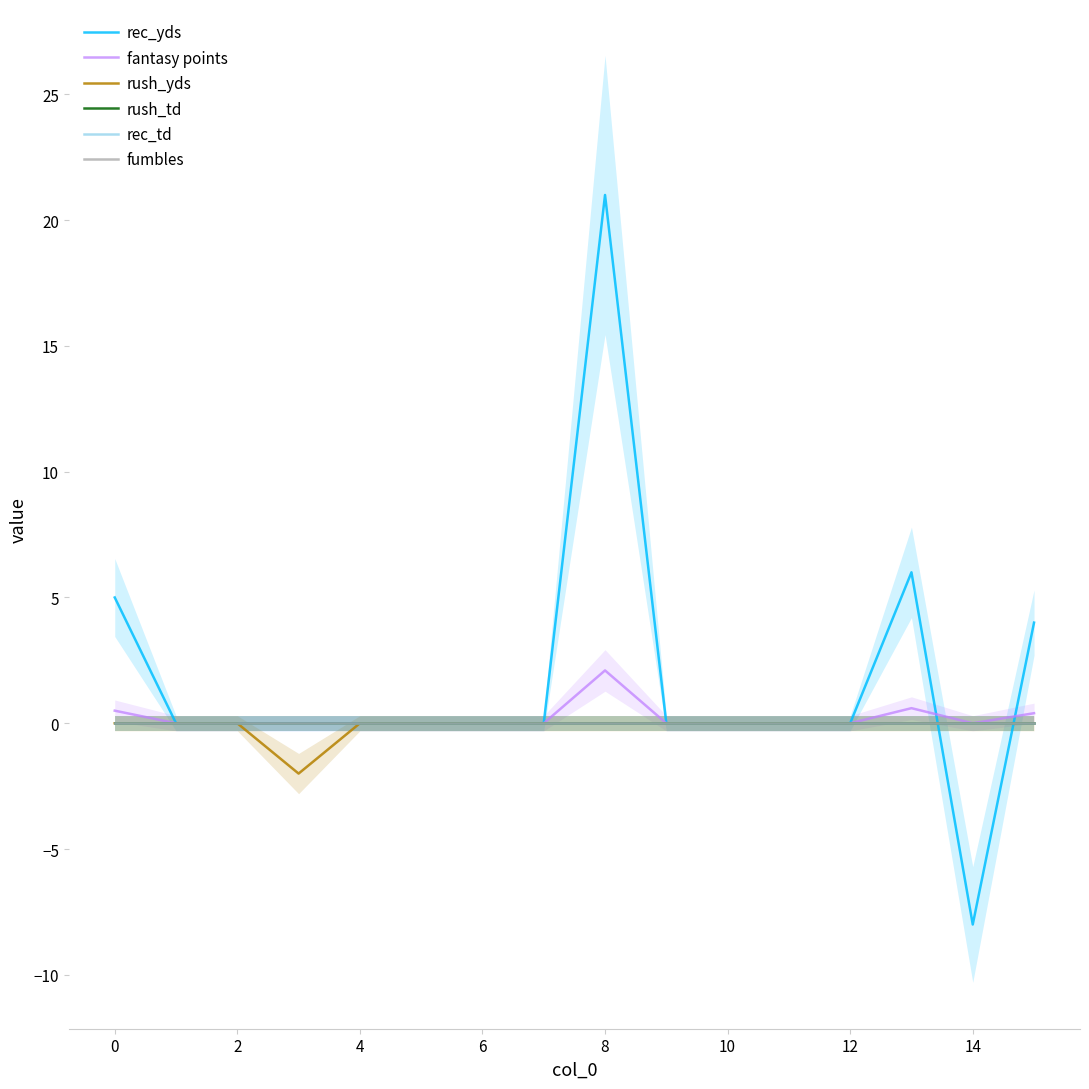

Which series ends up on top after the final intersection of rec_yds and fumbles?

rec_yds